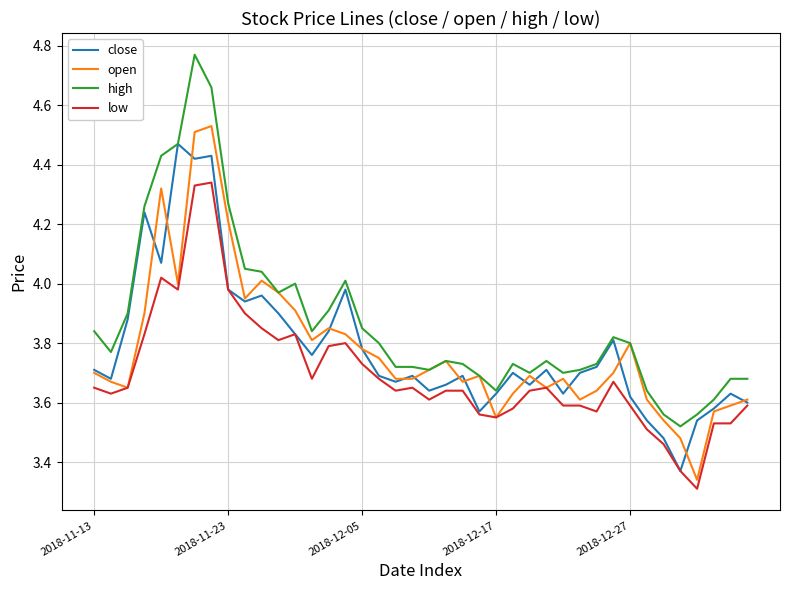

What is the difference between the maximum and minimum values in the open series?

1.2